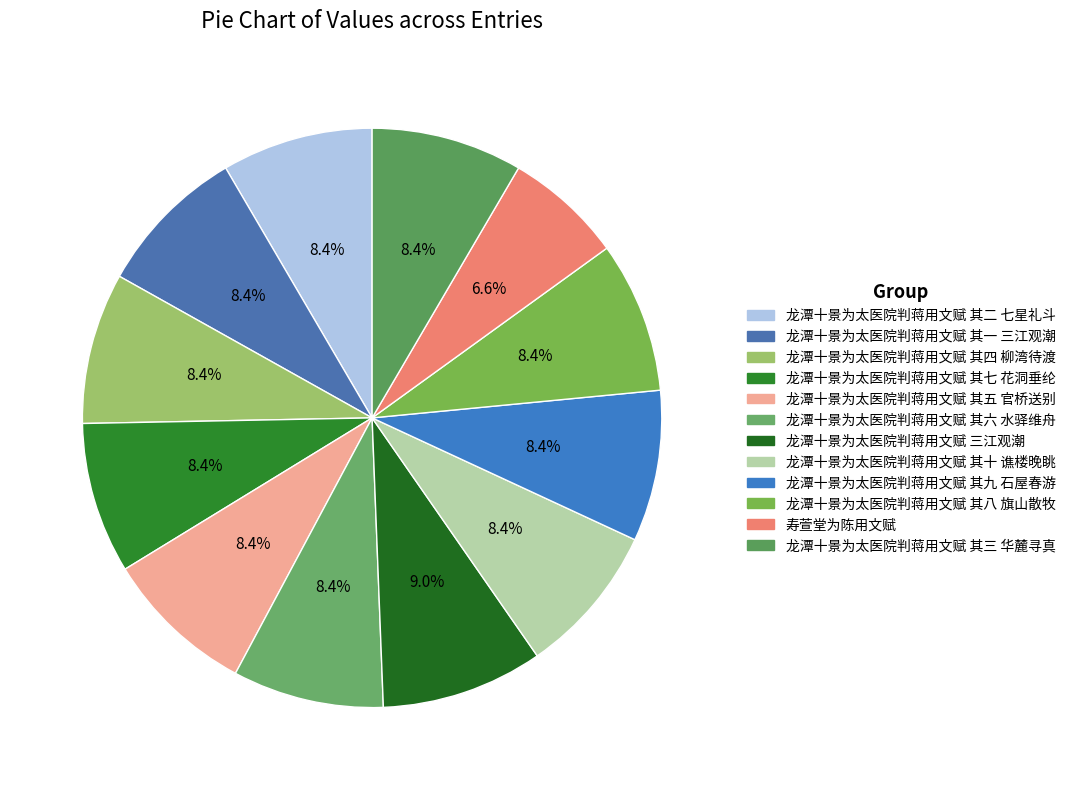

To the nearest percent, what is the difference between the largest and smallest slice percentages?

2%